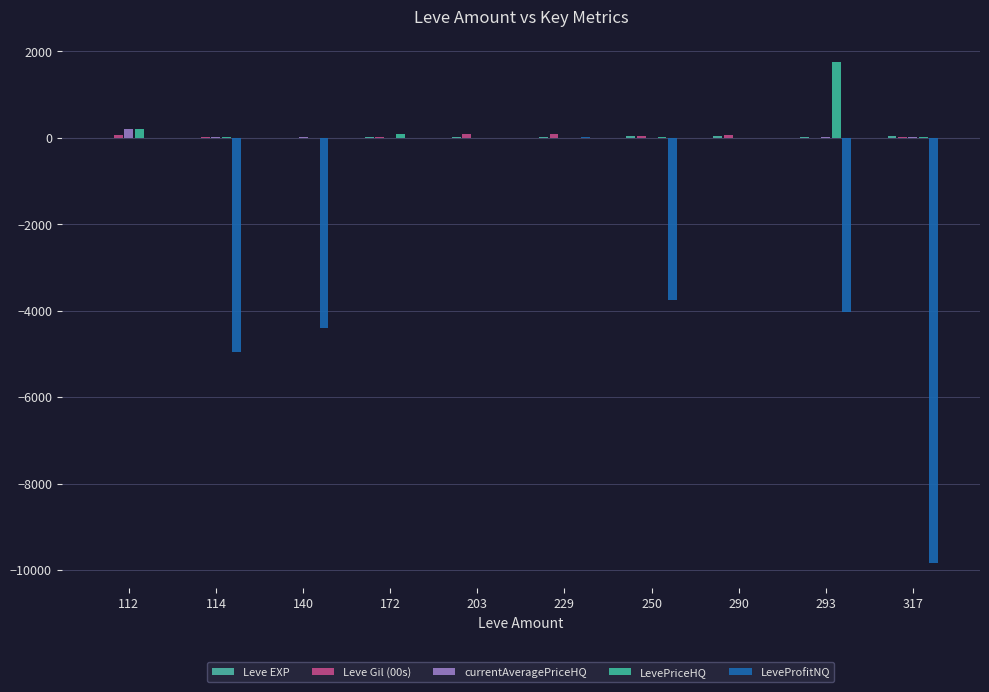

How many groups of bars are there?

10